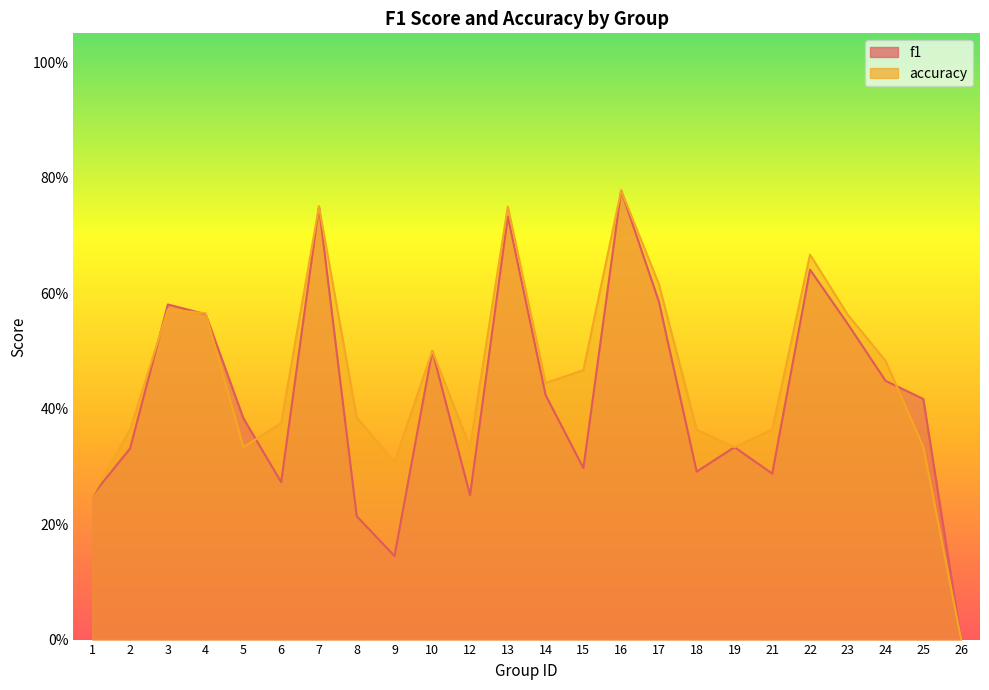

List the labels in order of accuracy value, smallest first.

26, 1, 9, 5, 12, 19, 25, 2, 18, 21, 6, 8, 14, 15, 24, 10, 23, 4, 3, 17, 22, 7, 13, 16